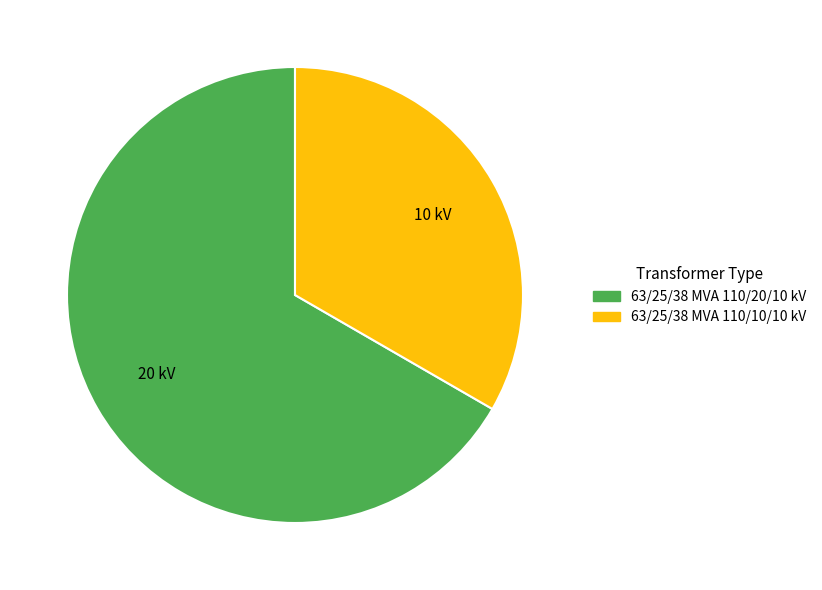

Is there a majority slice in this chart?

Yes